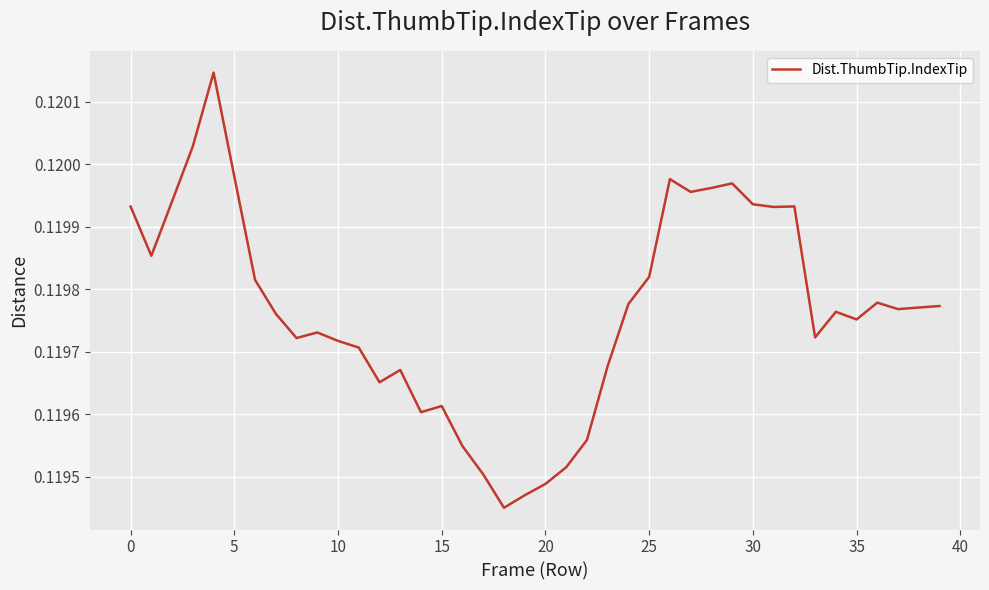

Does the chart have visible grid lines?

Yes